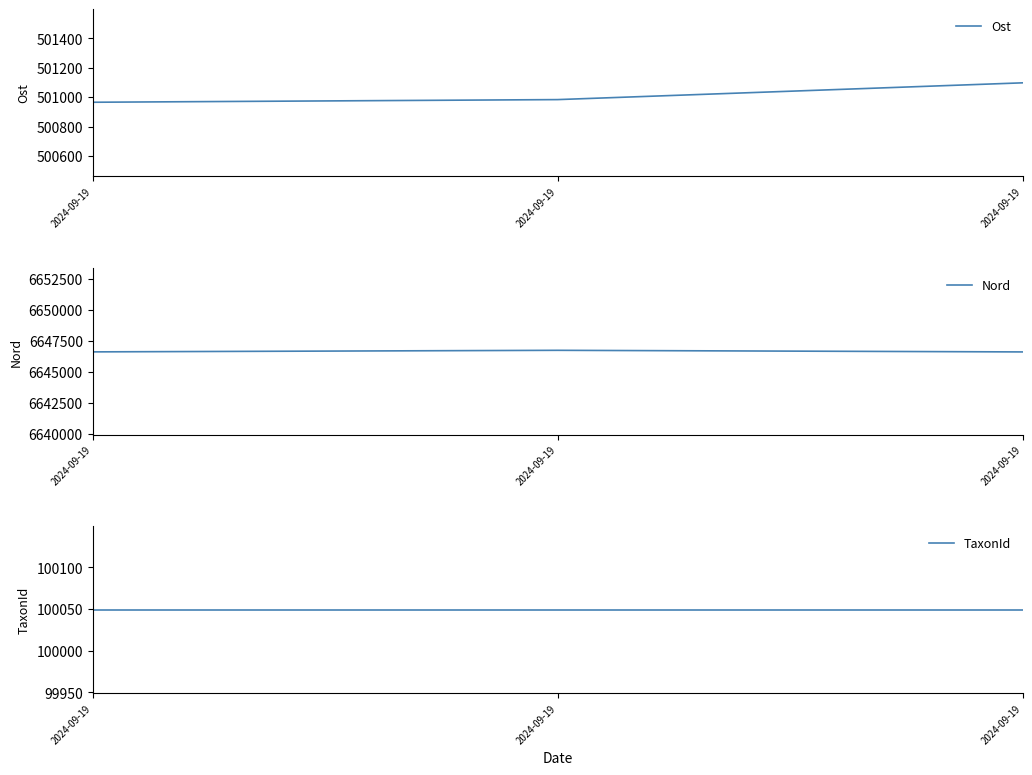

At which category is the sum across all series the highest?

2024-09-19